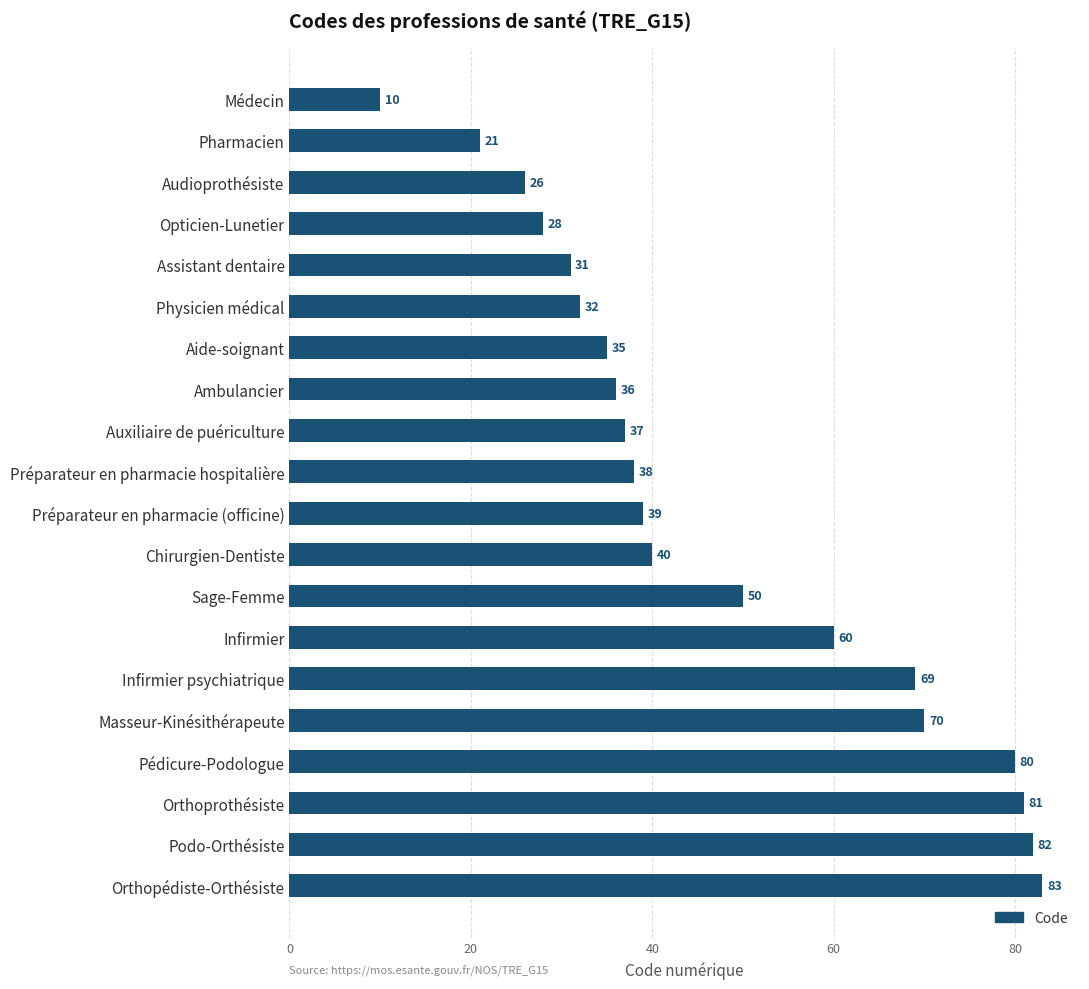

Approximately how many times larger is the value at Orthopédiste-Orthésiste compared to Podo-Orthésiste?

1.0